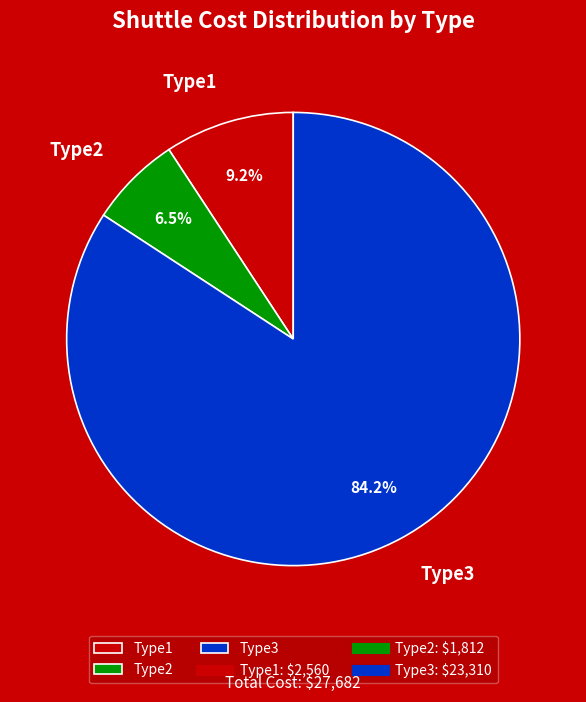

Combined, do Type3 and Type2 account for over 50%?

Yes